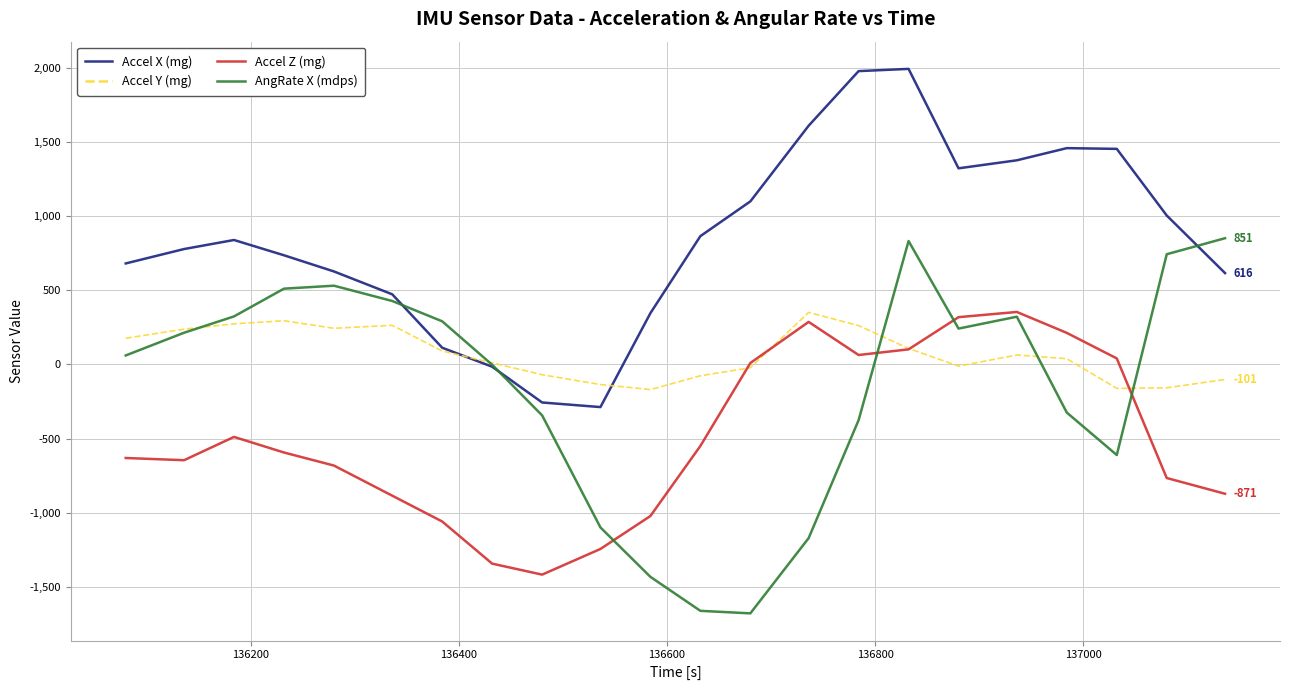

Which series has the widest spread of values?

AngRate X (mdps)